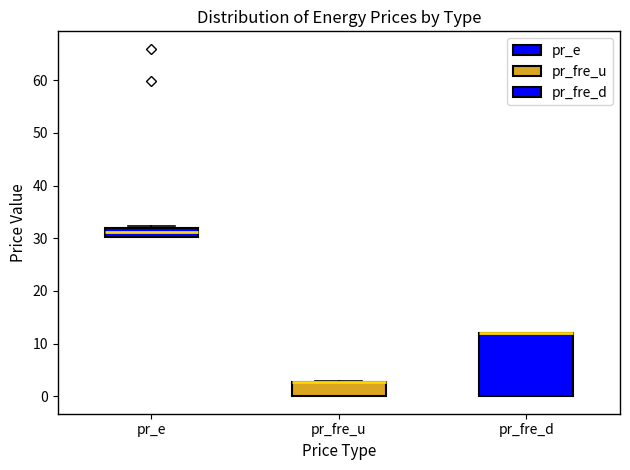

Reading left to right, read every box against the y-axis: the position of its median line, the range the box covers, and the ends of its whiskers. The values are not printed on the chart, so give them approximately, as read against the axis.

pr_e: median 31, box 30 to 32, whiskers 30 to 32
pr_fre_u: median 3 (drawn on the box's upper edge), box 0 to 3, whiskers 0 to 3
pr_fre_d: median 12 (drawn on the box's upper edge), box 0 to 12, whiskers 0 to 12